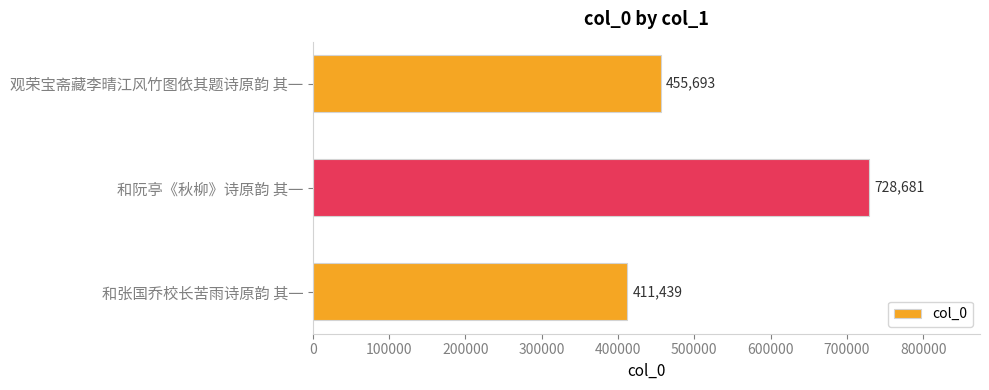

What is the average value?

531938